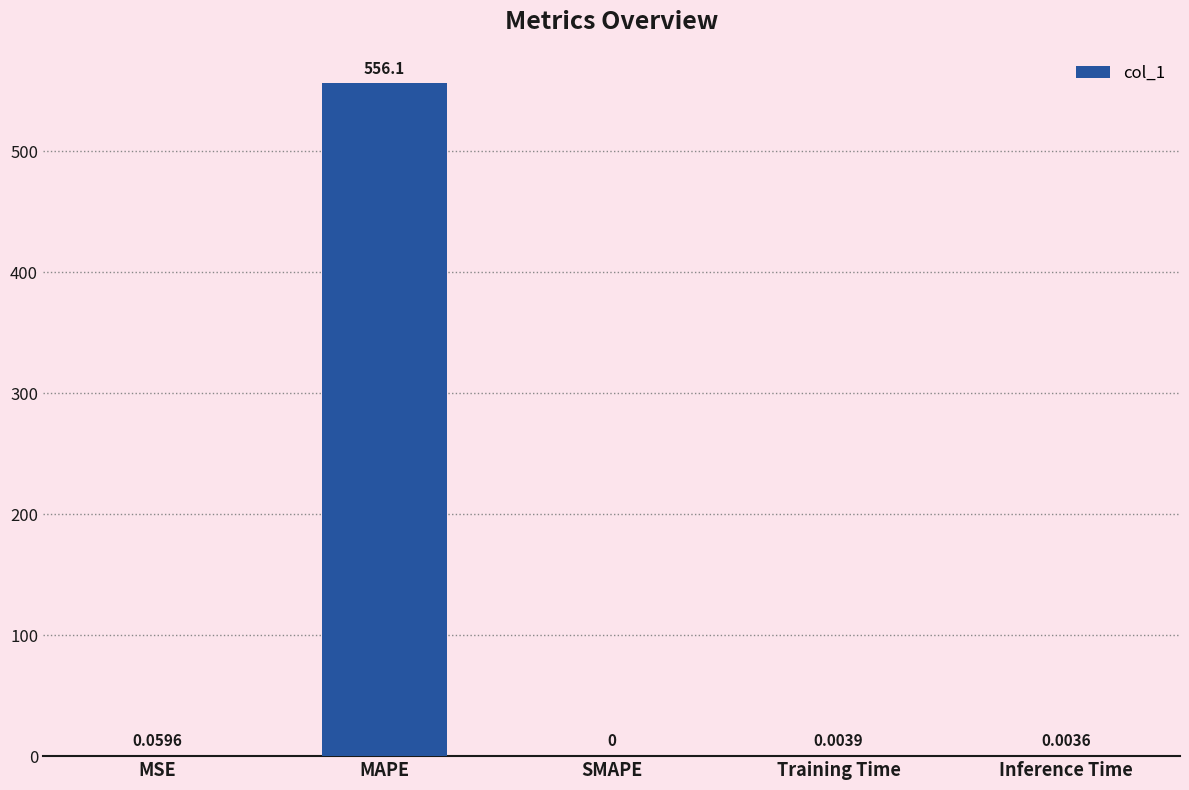

Count the number of values greater than 0.

4